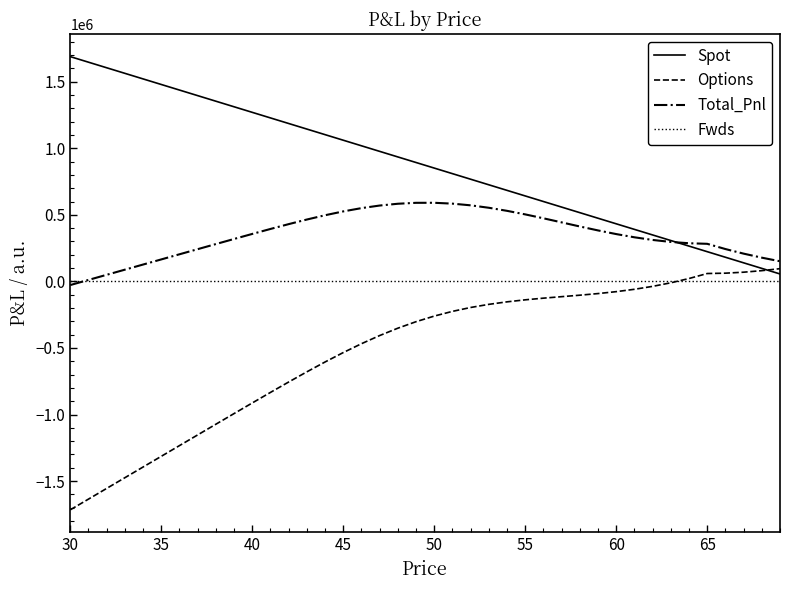

List the series in order of their overall mean, lowest first.

Options, Fwds, Total_Pnl, Spot